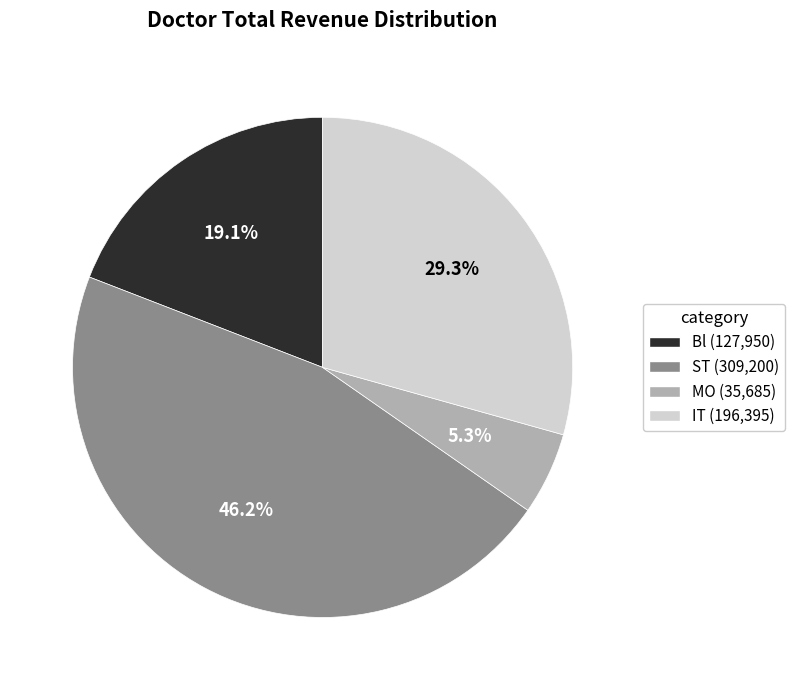

To the nearest percent, what percentage of the pie is IT?

29%